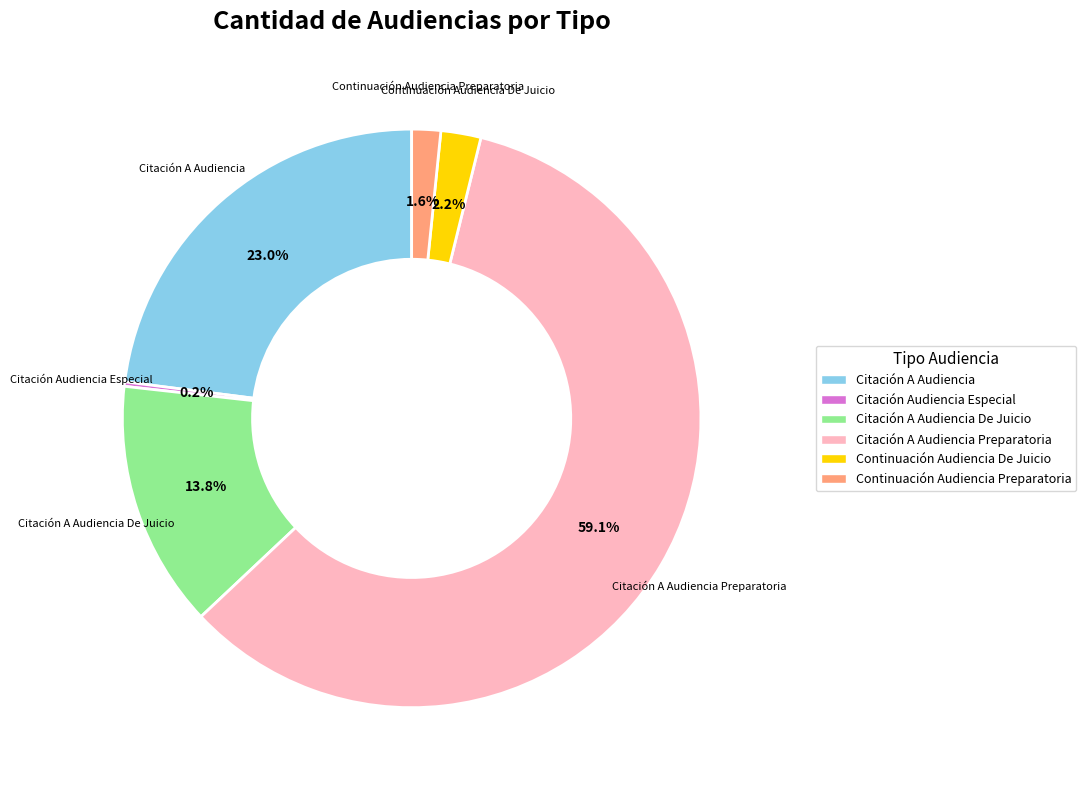

Is there any slice that represents more than half of the pie?

Yes